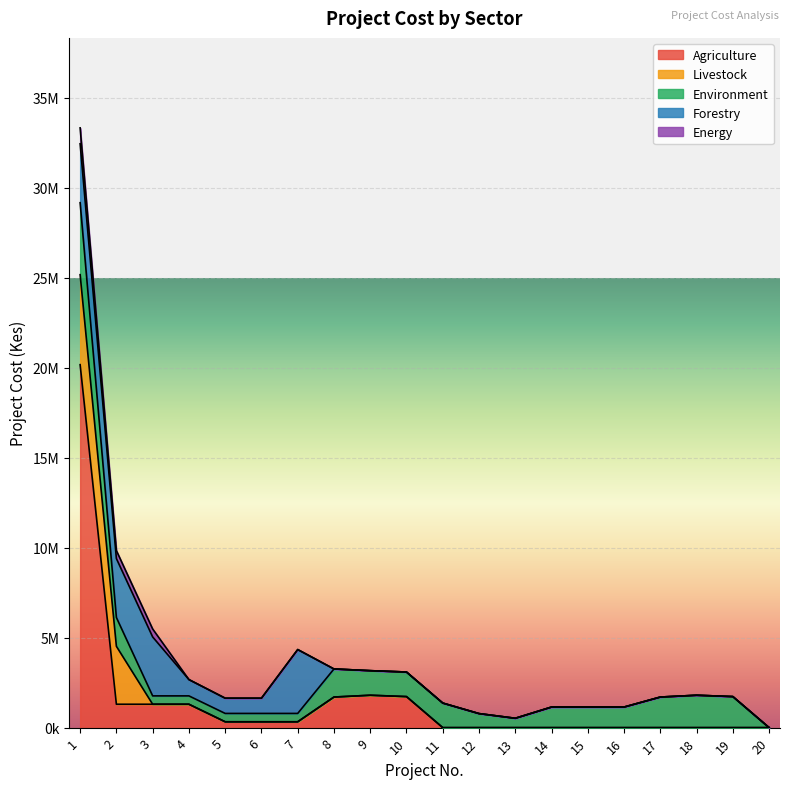

How many values in the Livestock series exceed 0?

2